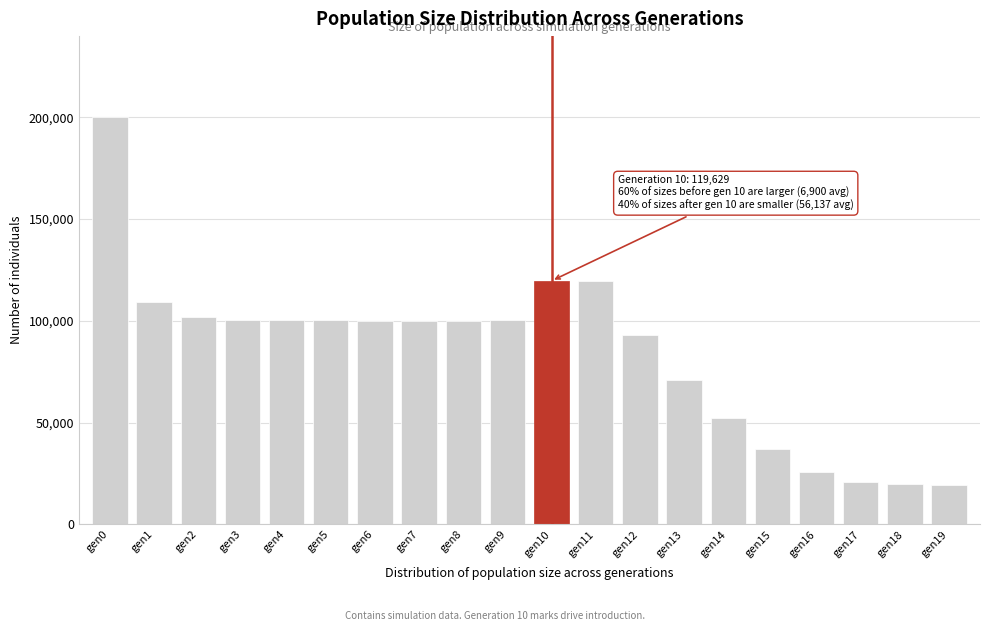

What is the value of the 17th bar from the left?

25833